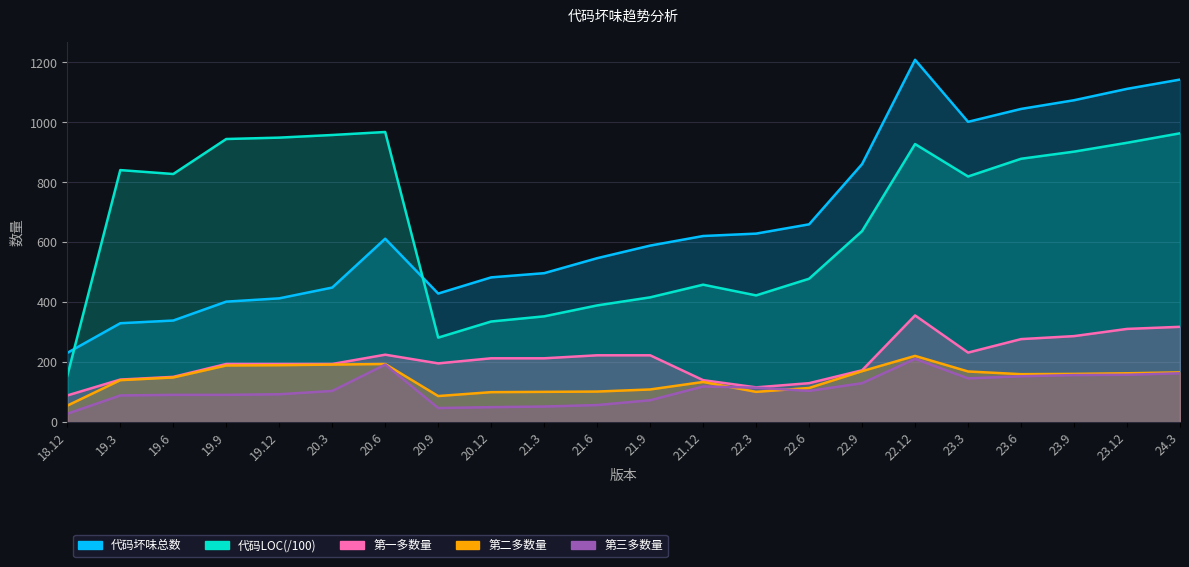

In 代码坏味总数, how many points are higher than both neighbors (excluding endpoints)?

2